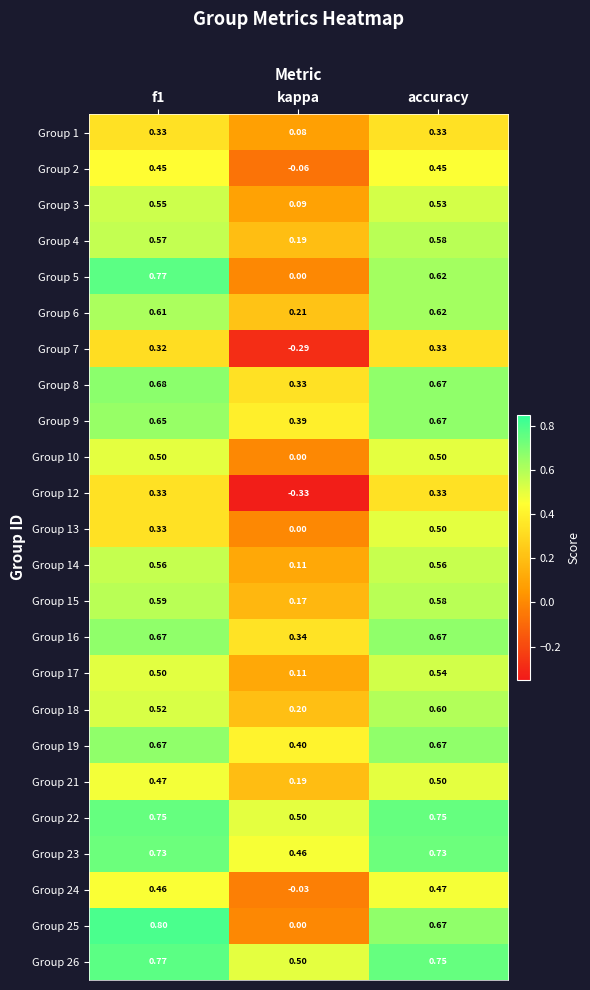

At which label is Group 3 closest to 0?

kappa